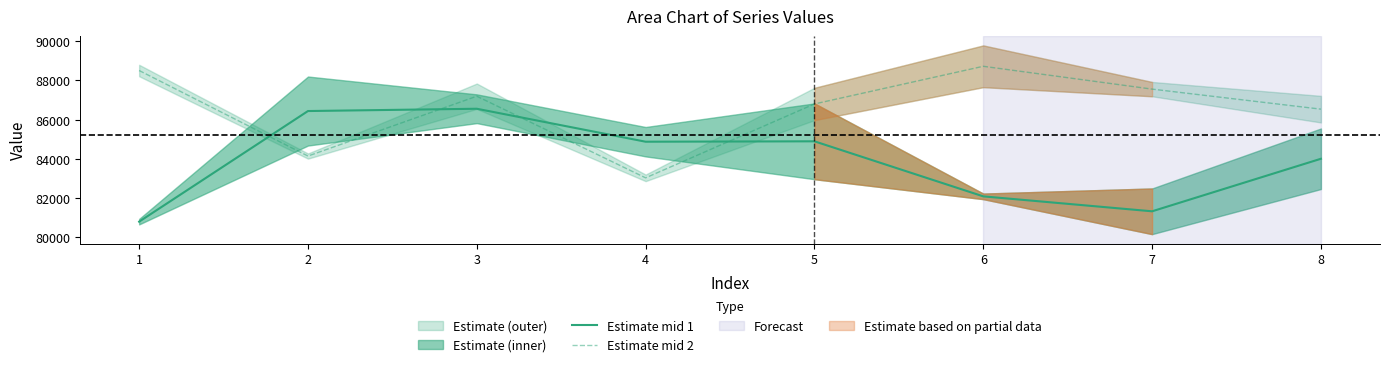

What is the value of the Estimate mid 1 point at the 3rd from the left?

86555.9